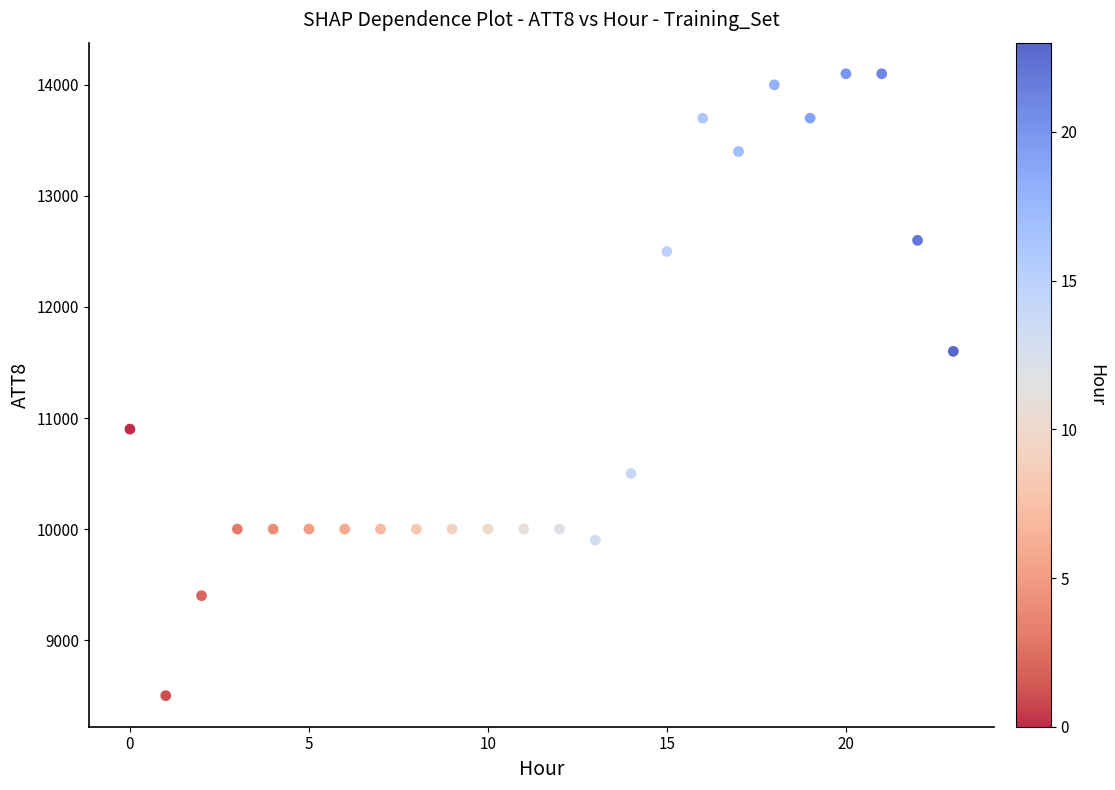

What is the range of Y values (max minus min)?

5600